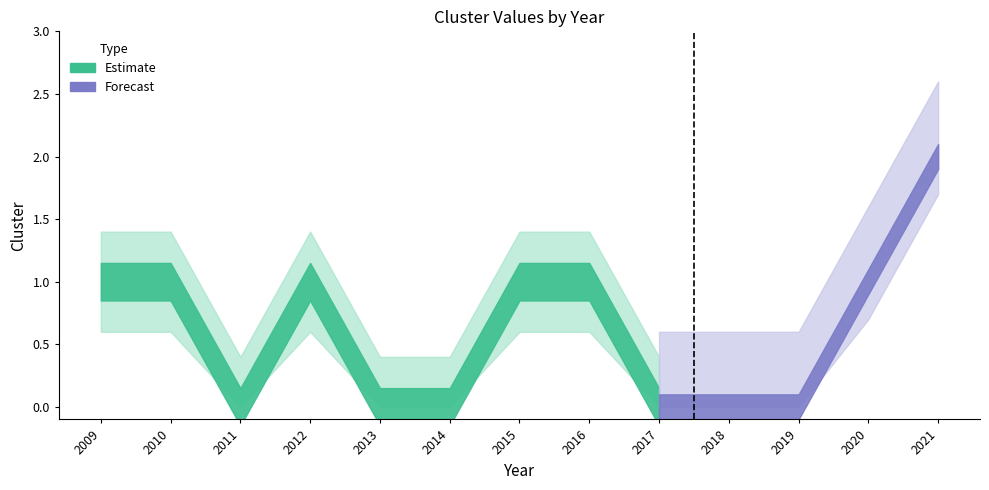

True or false: there are more than 2 points higher than both neighbors.

False